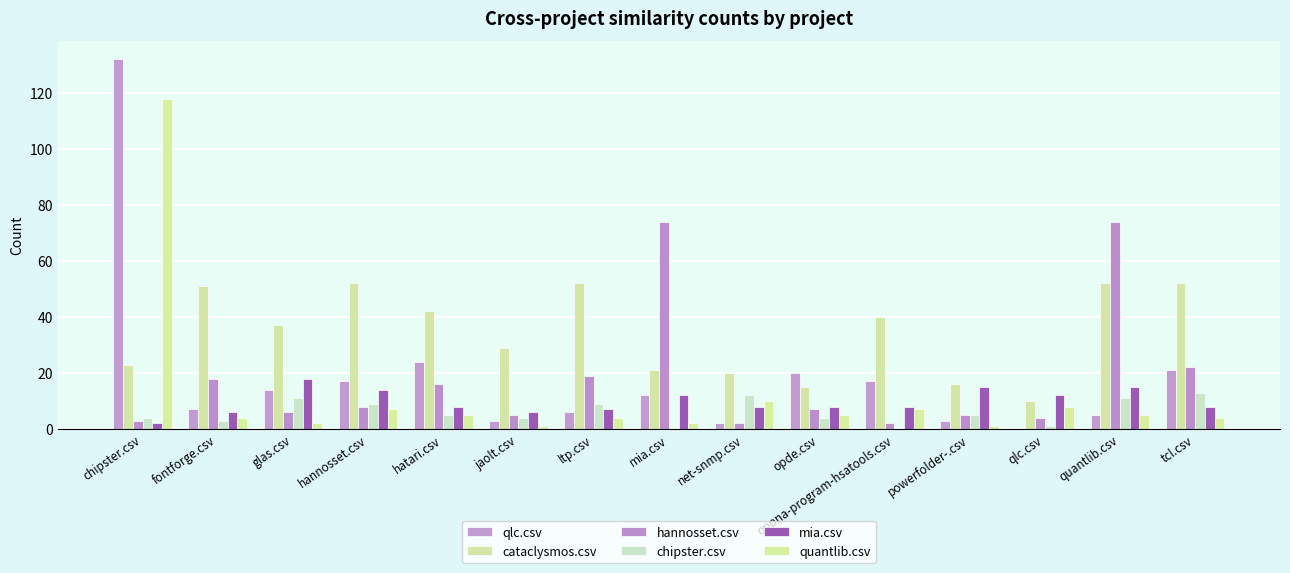

Reading right to left, list all the values displayed in this chart.

qlc.csv: 21	5	0	3	17	20	2	12	6	3	24	17	14	7	132
cataclysmos.csv: 52	52	10	16	40	15	20	21	52	29	42	52	37	51	23
hannosset.csv: 22	74	4	5	2	7	2	74	19	5	16	8	6	18	3
chipster.csv: 13	11	1	5	0	4	12	0	9	4	5	9	11	3	4
mia.csv: 8	15	12	15	8	8	8	12	7	6	8	14	18	6	2
quantlib.csv: 4	5	8	1	7	5	10	2	4	1	5	7	2	4	118